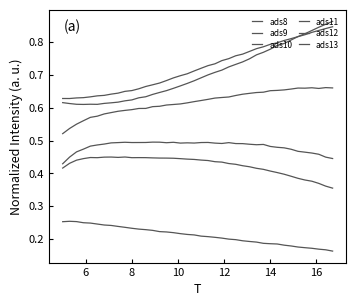

Reading left to right, transcribe all the data shown in this chart.

ads8: 0.3	0.3	0.3	0.3	0.2	0.2	0.2	0.2	0.2	0.2	0.2	0.2	0.2	0.2	0.2	0.2	0.2	0.2	0.2	0.2	0.2	0.2	0.2	0.2	0.2	0.2	0.2	0.2	0.2	0.2	0.2	0.2	0.2	0.2	0.2	0.2	0.2	0.2	0.2	0.2
ads9: 0.4	0.4	0.4	0.4	0.4	0.4	0.4	0.4	0.4	0.4	0.4	0.4	0.4	0.4	0.4	0.4	0.4	0.4	0.4	0.4	0.4	0.4	0.4	0.4	0.4	0.4	0.4	0.4	0.4	0.4	0.4	0.4	0.4	0.4	0.4	0.4	0.4	0.4	0.4	0.4
ads10: 0.4	0.4	0.5	0.5	0.5	0.5	0.5	0.5	0.5	0.5	0.5	0.5	0.5	0.5	0.5	0.5	0.5	0.5	0.5	0.5	0.5	0.5	0.5	0.5	0.5	0.5	0.5	0.5	0.5	0.5	0.5	0.5	0.5	0.5	0.5	0.5	0.5	0.5	0.4	0.4
ads11: 0.5	0.5	0.5	0.6	0.6	0.6	0.6	0.6	0.6	0.6	0.6	0.6	0.6	0.6	0.6	0.6	0.6	0.6	0.6	0.6	0.6	0.6	0.6	0.6	0.6	0.6	0.6	0.6	0.6	0.6	0.7	0.7	0.7	0.7	0.7	0.7	0.7	0.7	0.7	0.7
ads12: 0.6	0.6	0.6	0.6	0.6	0.6	0.6	0.6	0.6	0.6	0.7	0.7	0.7	0.7	0.7	0.7	0.7	0.7	0.7	0.7	0.7	0.7	0.7	0.7	0.7	0.8	0.8	0.8	0.8	0.8	0.8	0.8	0.8	0.8	0.8	0.8	0.8	0.8	0.8	0.8
ads13: 0.6	0.6	0.6	0.6	0.6	0.6	0.6	0.6	0.6	0.6	0.6	0.6	0.6	0.6	0.6	0.7	0.7	0.7	0.7	0.7	0.7	0.7	0.7	0.7	0.7	0.7	0.7	0.7	0.8	0.8	0.8	0.8	0.8	0.8	0.8	0.8	0.8	0.8	0.9	0.9